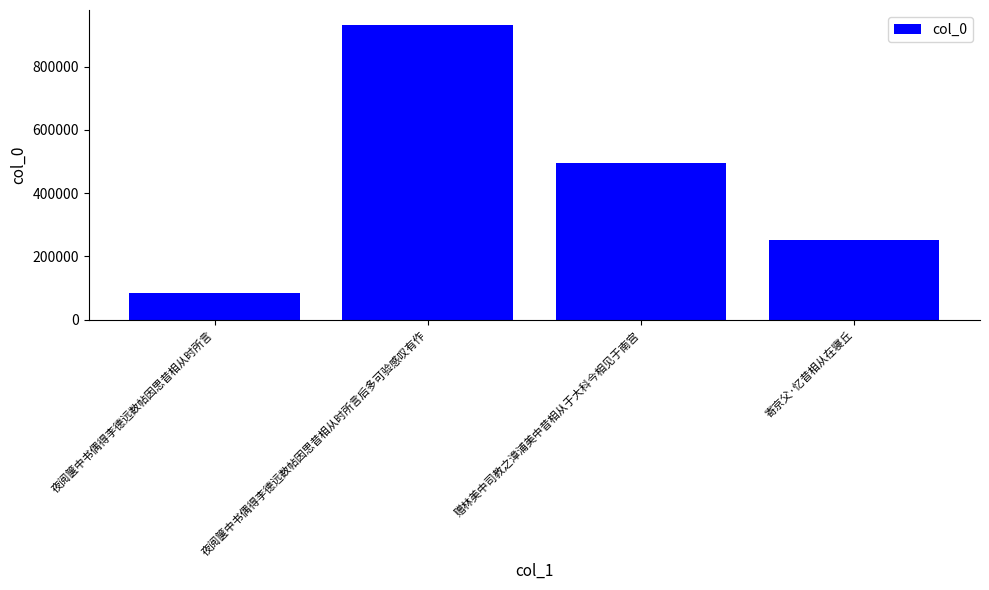

What is the minimum value shown in the chart?

83410